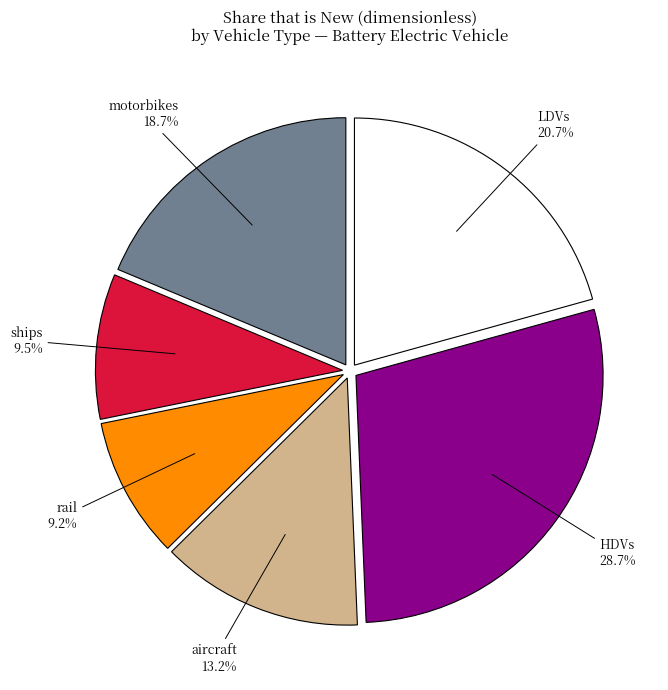

How much of the chart is everything except LDVs?

79.3%